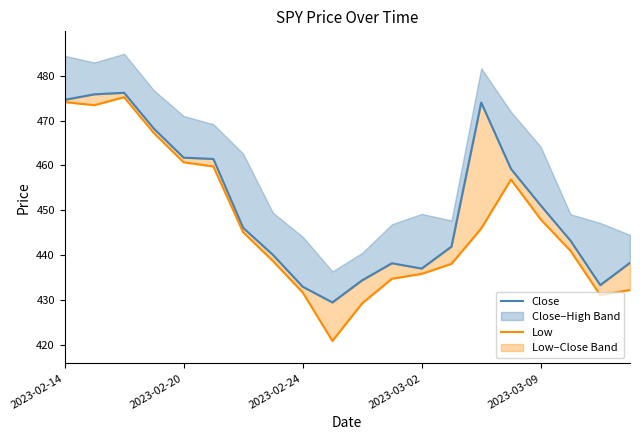

At 13, list the series in order from smallest to largest.

Low, Close